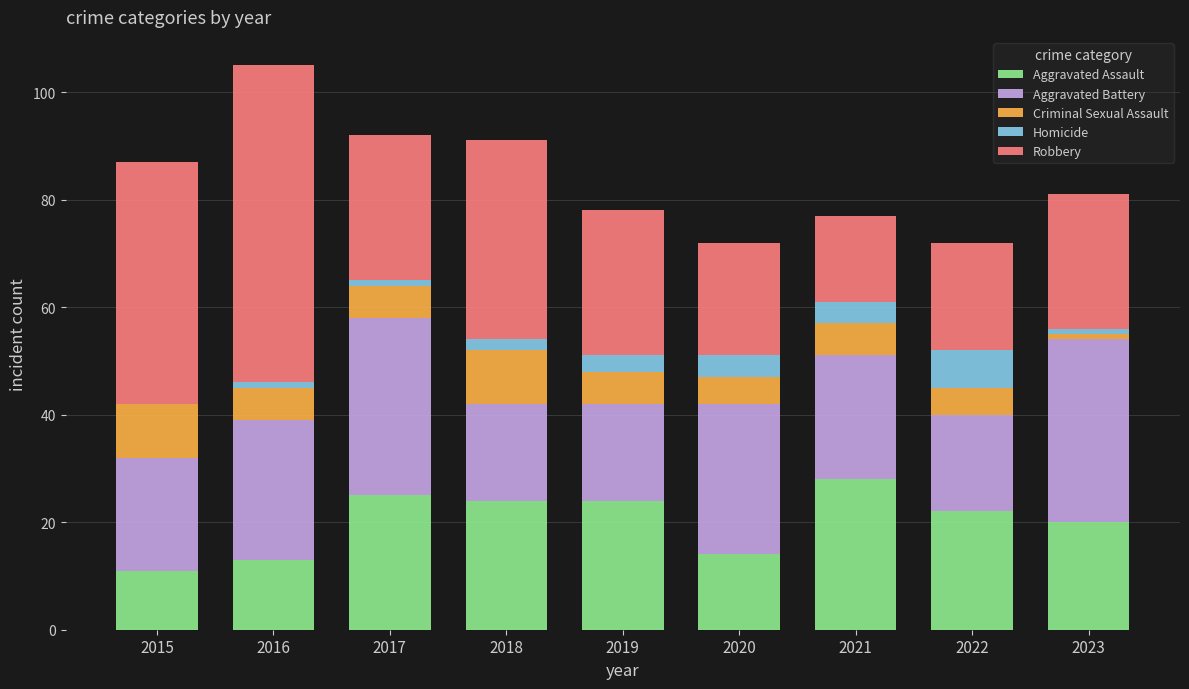

True or false: Aggravated Assault has a value of 3 at 2015.

False